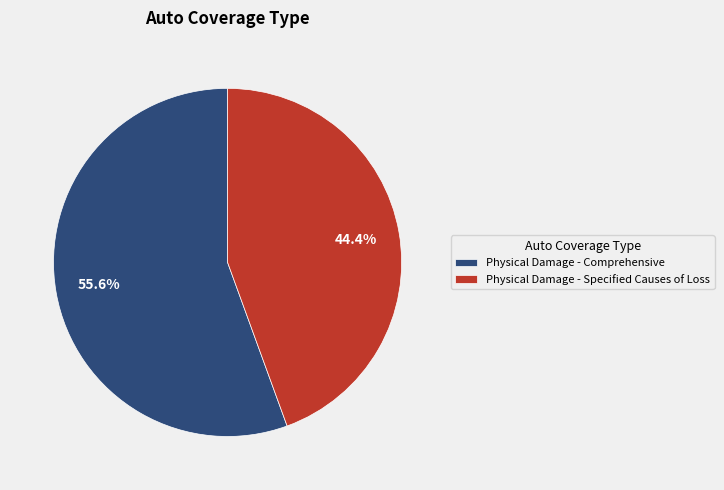

How many slices are in this pie chart?

2